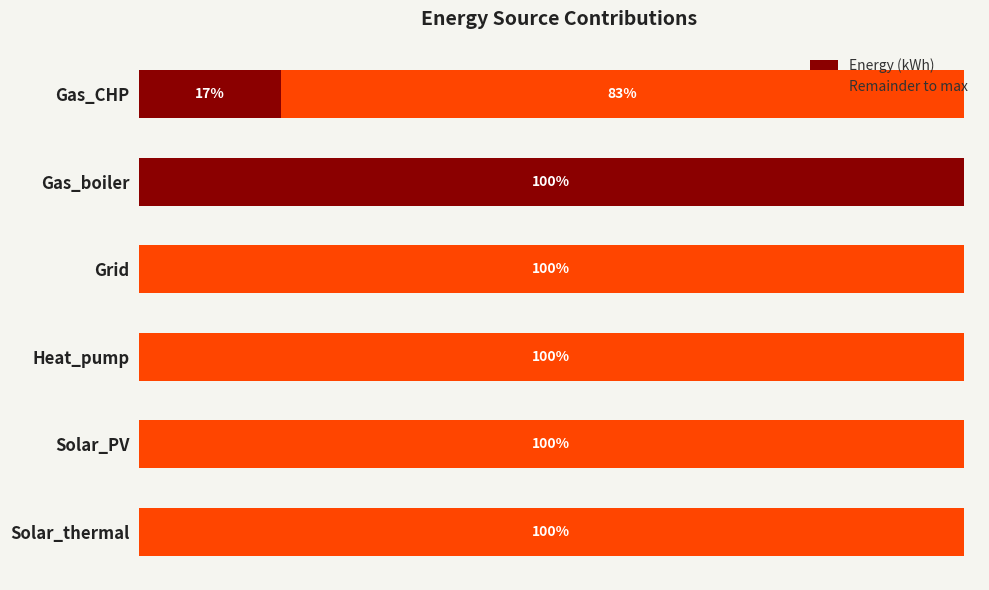

What are all the series names shown in the legend?

Energy (kWh), Remainder to max